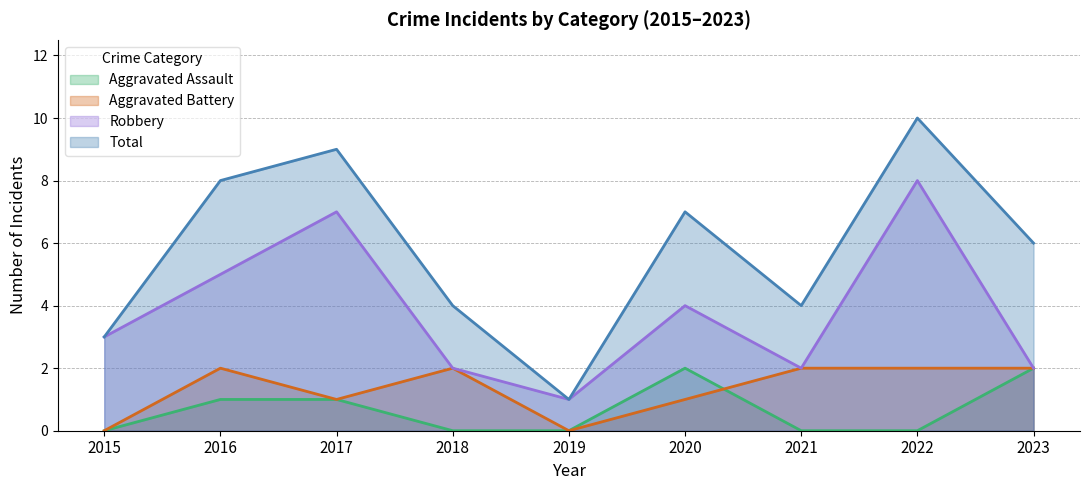

What is the average value of the Aggravated Battery series?

1